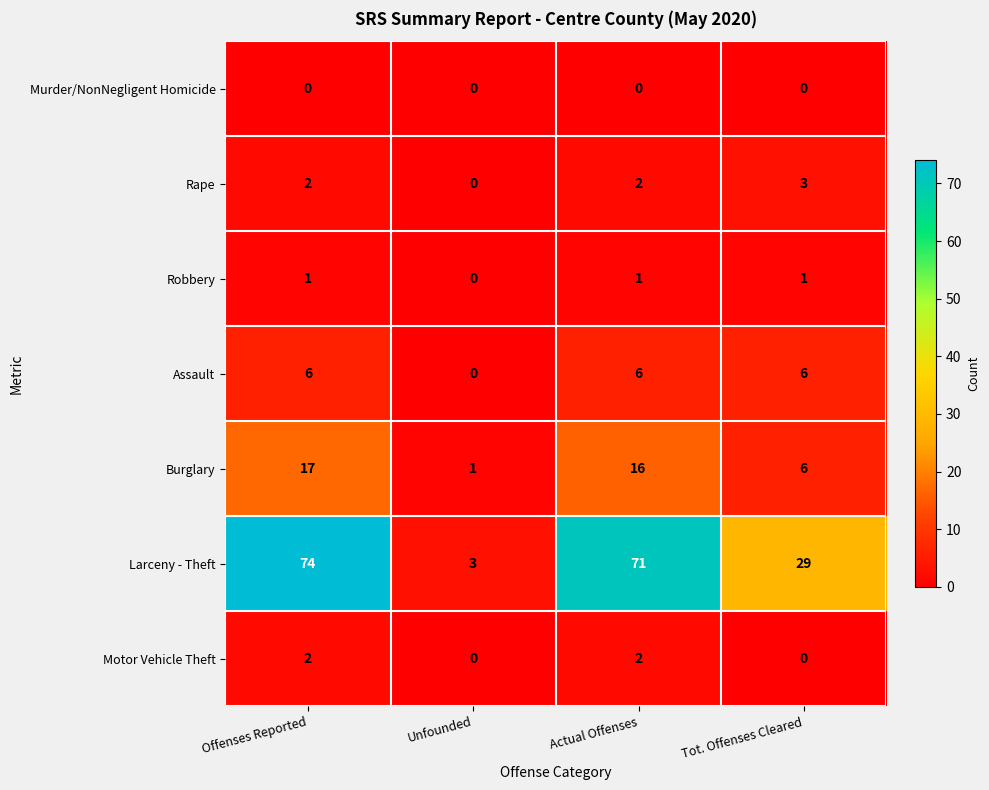

True or false: Larceny - Theft has a value of 74 at Offenses Reported.

True